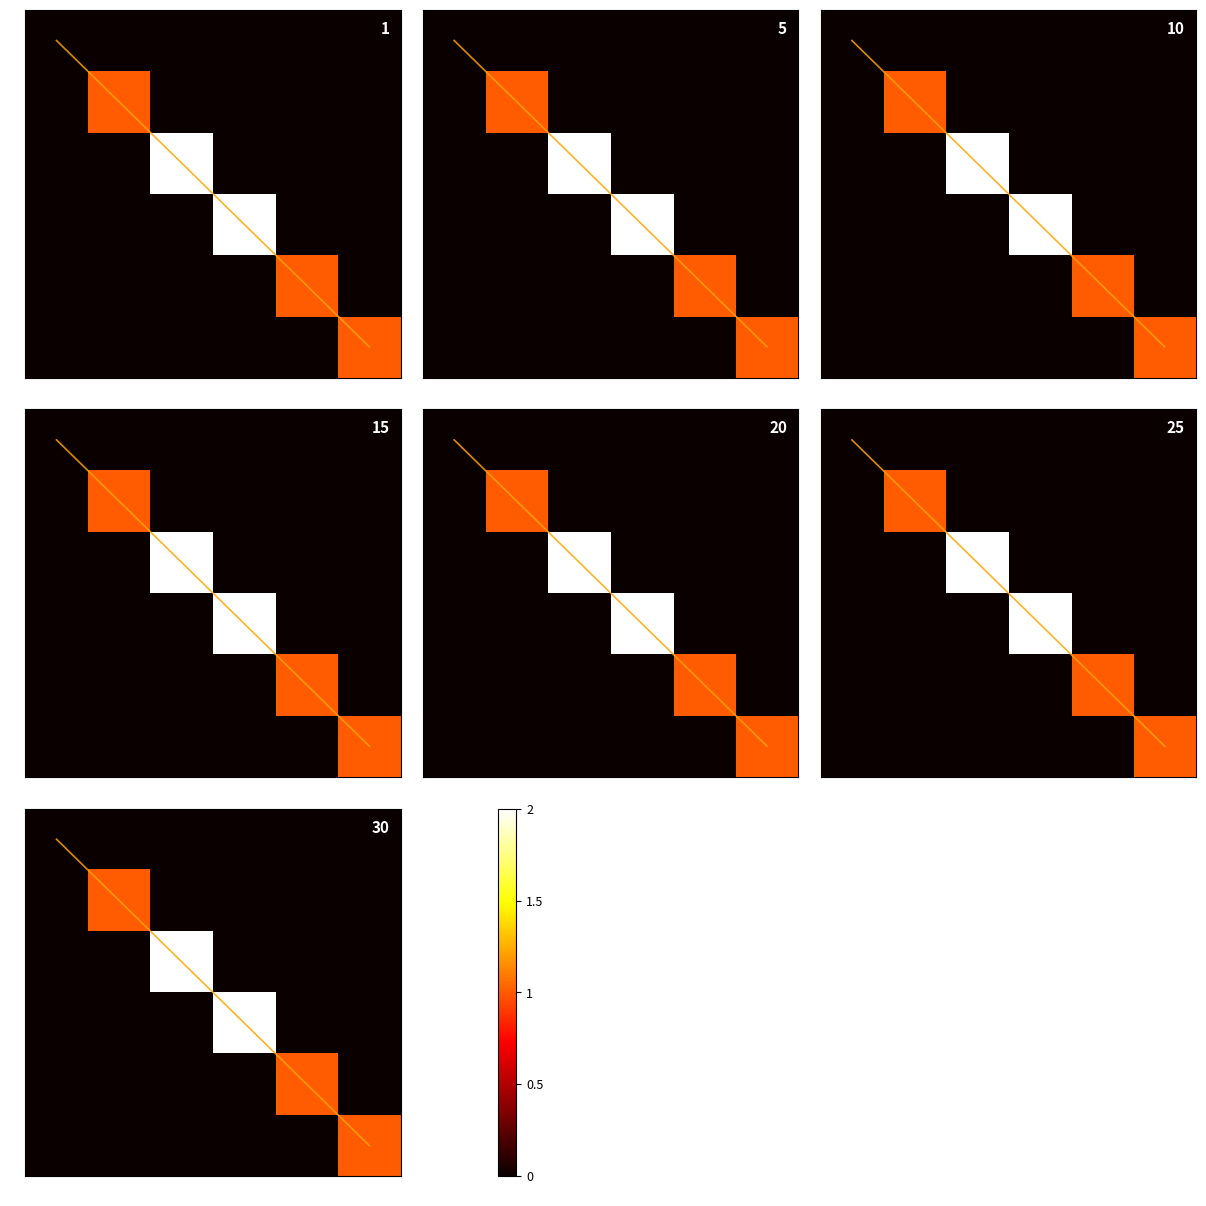

Count the number of categories in the chart.

6